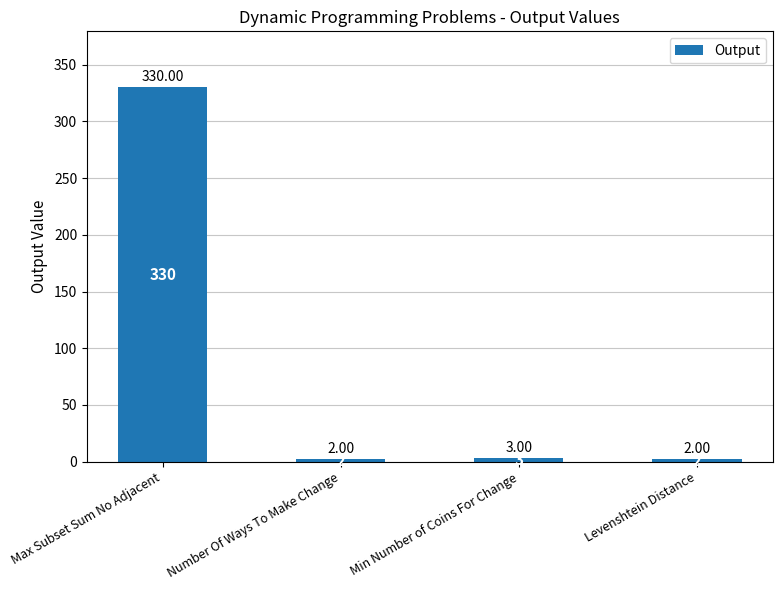

Which label corresponds to the largest value in the chart?

Max Subset Sum No Adjacent